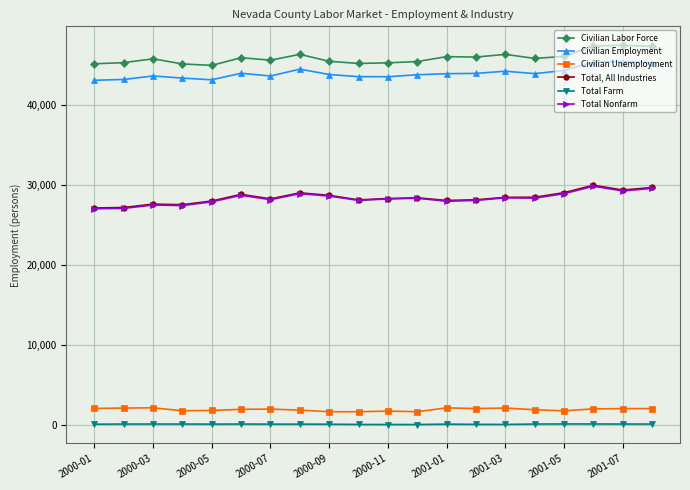

At how many categories does at least one series exceed 40011?

20